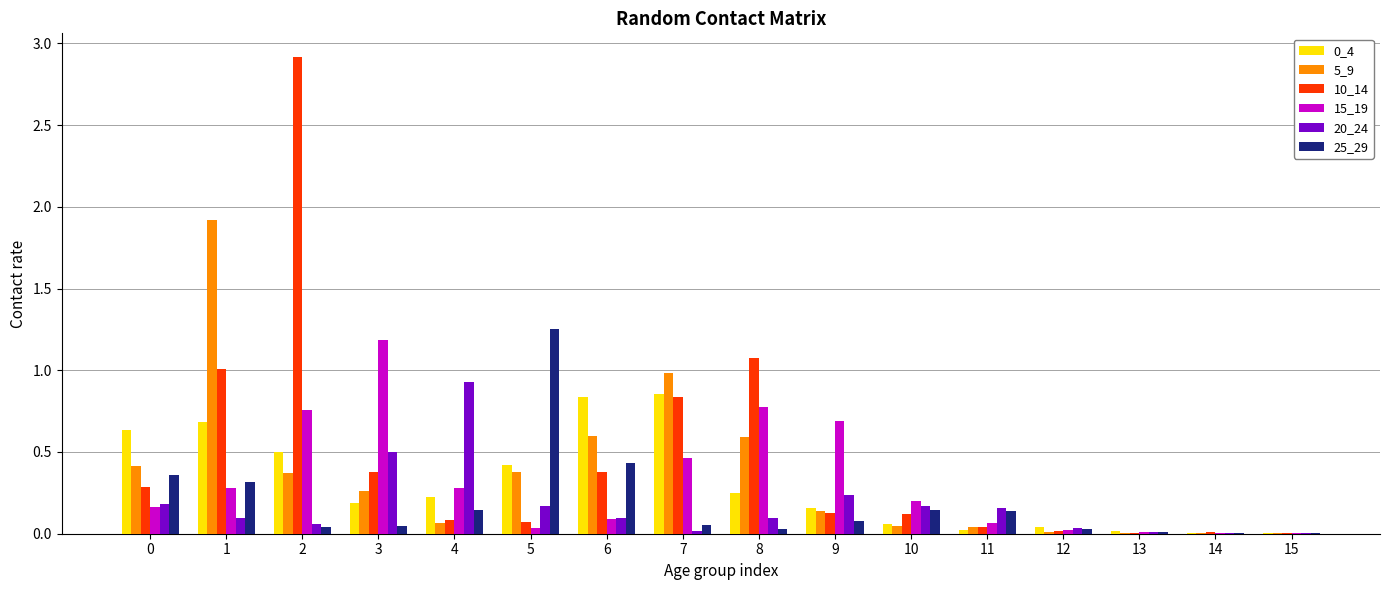

What is the difference between the 10_14 values at 3 and 8?

0.7